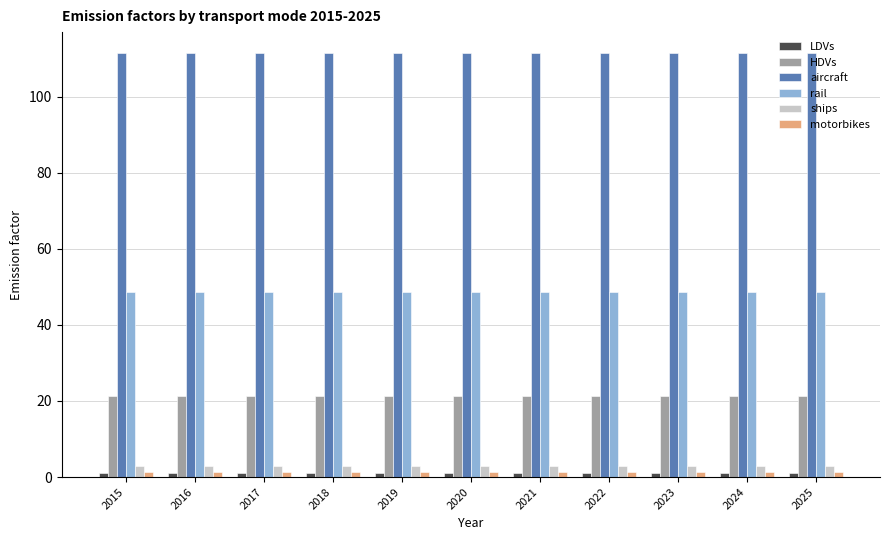

What is the highest value of the HDVs series?

21.2